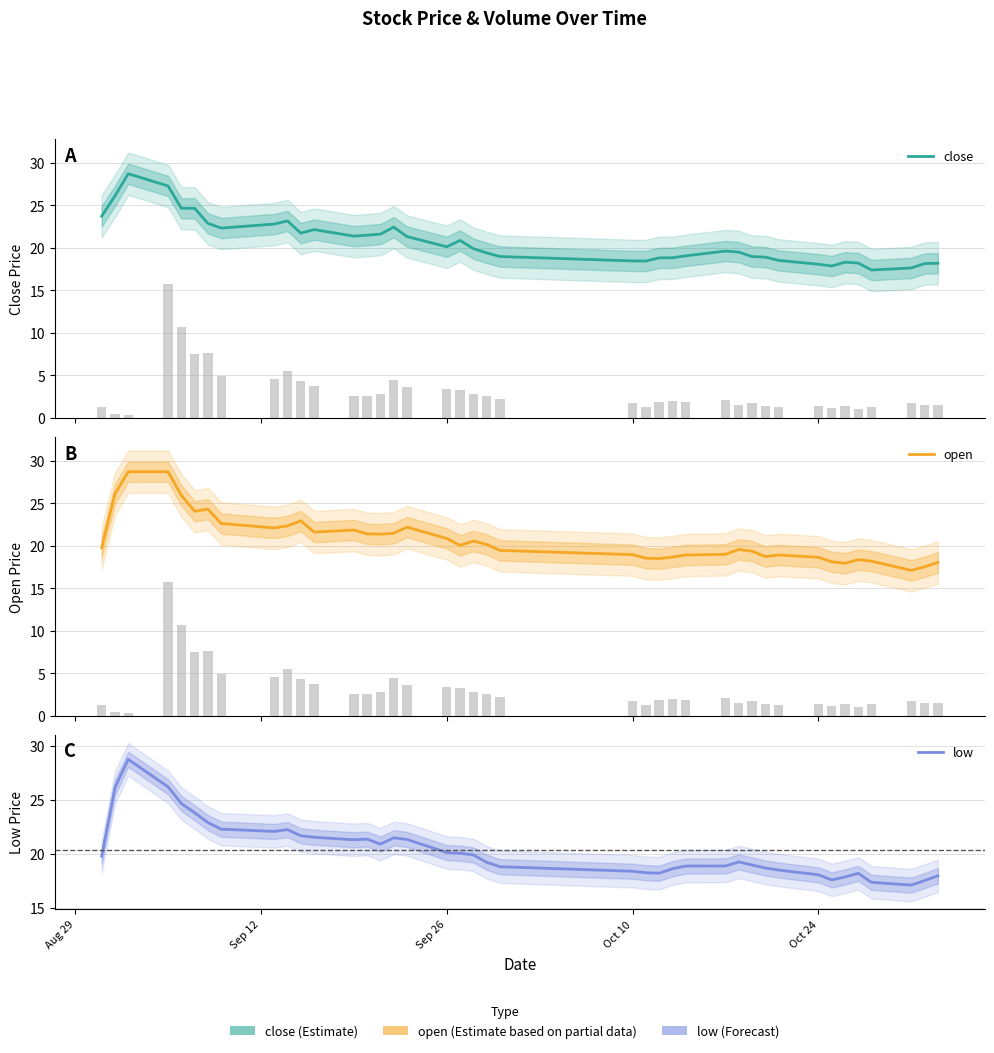

Reading left to right, extract all data points from this chart.

close: 23.8	26.1	28.7	27.3	24.7	24.7	22.9	22.3	22.8	23.2	21.7	22.2	21.4	21.5	21.6	22.4	21.3	20.1	20.9	19.9	19.4	19.0	18.5	18.5	18.8	18.8	19.1	19.6	19.5	19.0	18.9	18.5	18.1	17.9	18.3	18.2	17.4	17.6	18.2	18.2
open: 19.8	26.1	28.7	28.7	26.0	24.1	24.3	22.6	22.1	22.4	23.0	21.6	21.9	21.4	21.4	21.5	22.2	20.9	20.1	20.6	20.2	19.5	19.0	18.6	18.5	18.7	18.9	19.0	19.6	19.4	18.8	18.9	18.7	18.1	17.9	18.4	18.2	17.1	17.5	18.1
low: 19.8	26.1	28.7	26.2	24.7	23.8	22.9	22.3	22.1	22.2	21.7	21.5	21.3	21.4	20.9	21.5	21.3	20.1	20.1	19.9	19.2	18.8	18.4	18.3	18.2	18.6	18.9	18.9	19.3	19.0	18.7	18.5	18.1	17.6	17.9	18.2	17.4	17.1	17.5	18.0